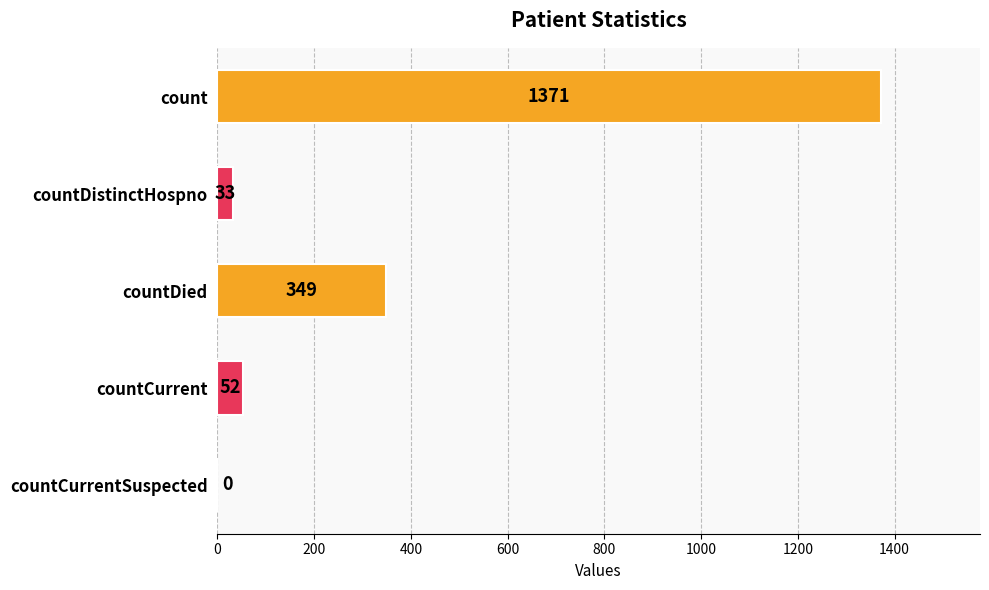

What is the change in value from count to countDistinctHospno?

-1338